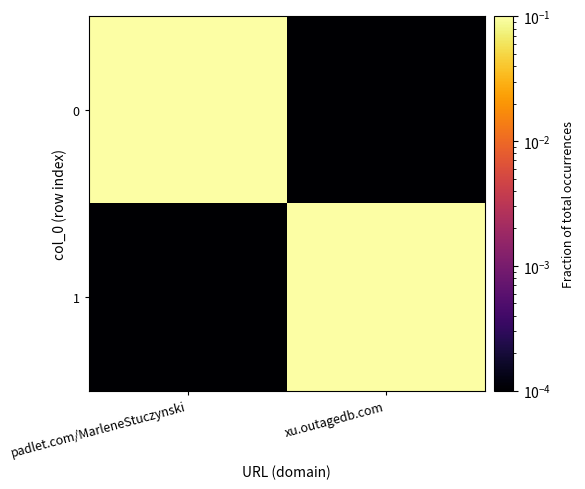

At which category is the sum across all series the highest?

padlet.com/MarleneStuczynski